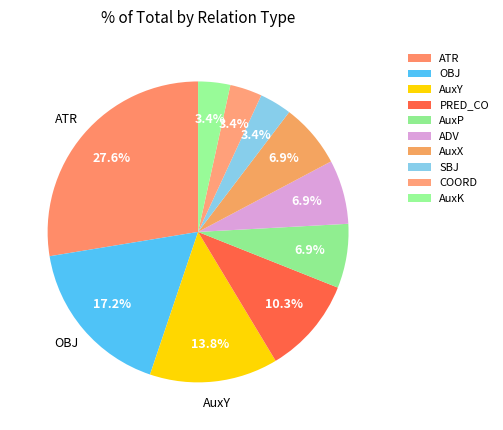

How many slices are in this pie chart?

10